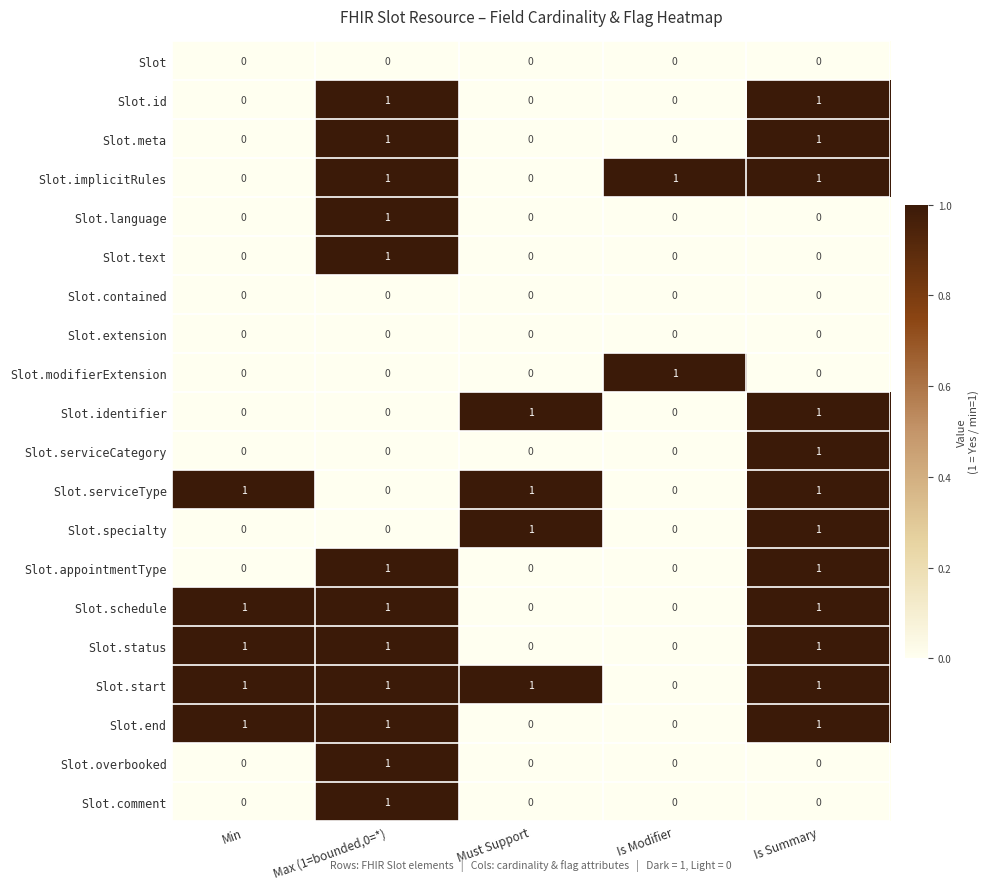

How many data points in Slot.serviceCategory are above 0?

1